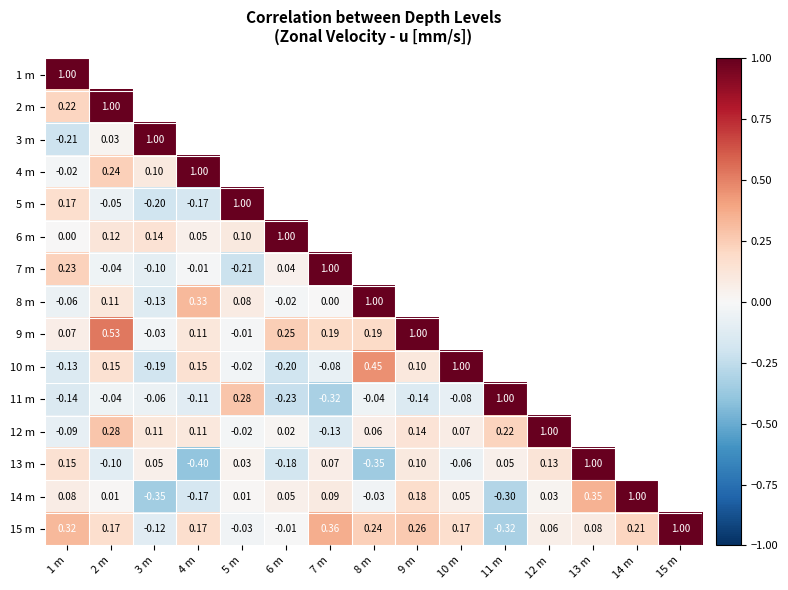

What is the smallest value displayed?

-0.4